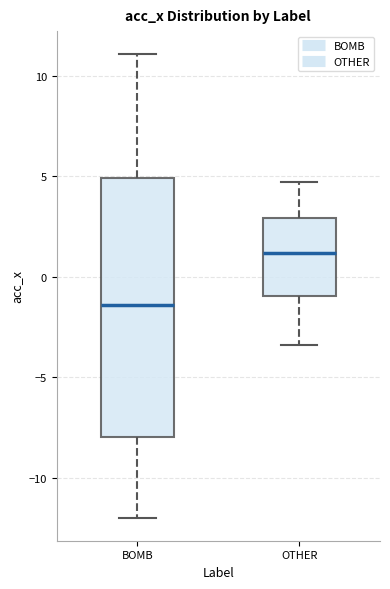

Which box is the tallest, from its lower edge to its upper edge?

BOMB